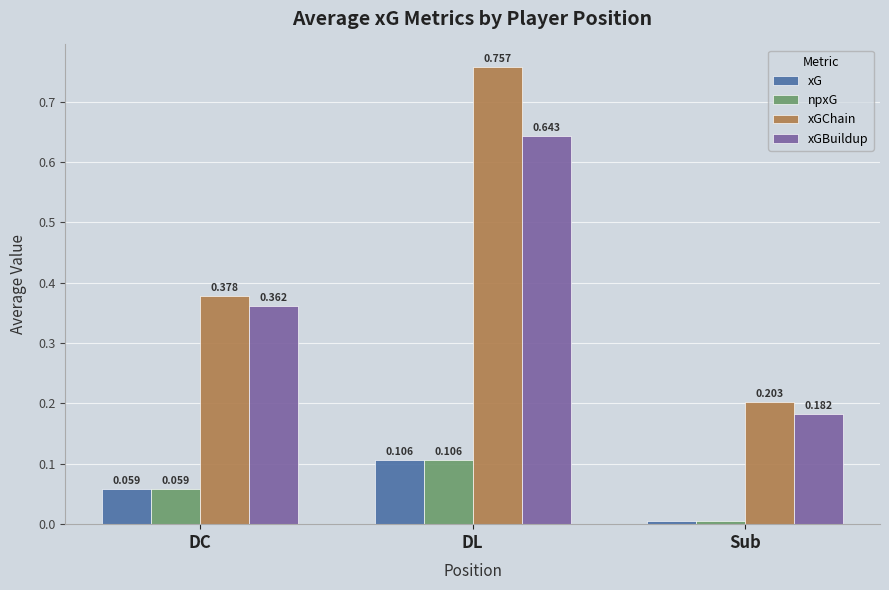

Which series has the largest total across all categories?

xGChain